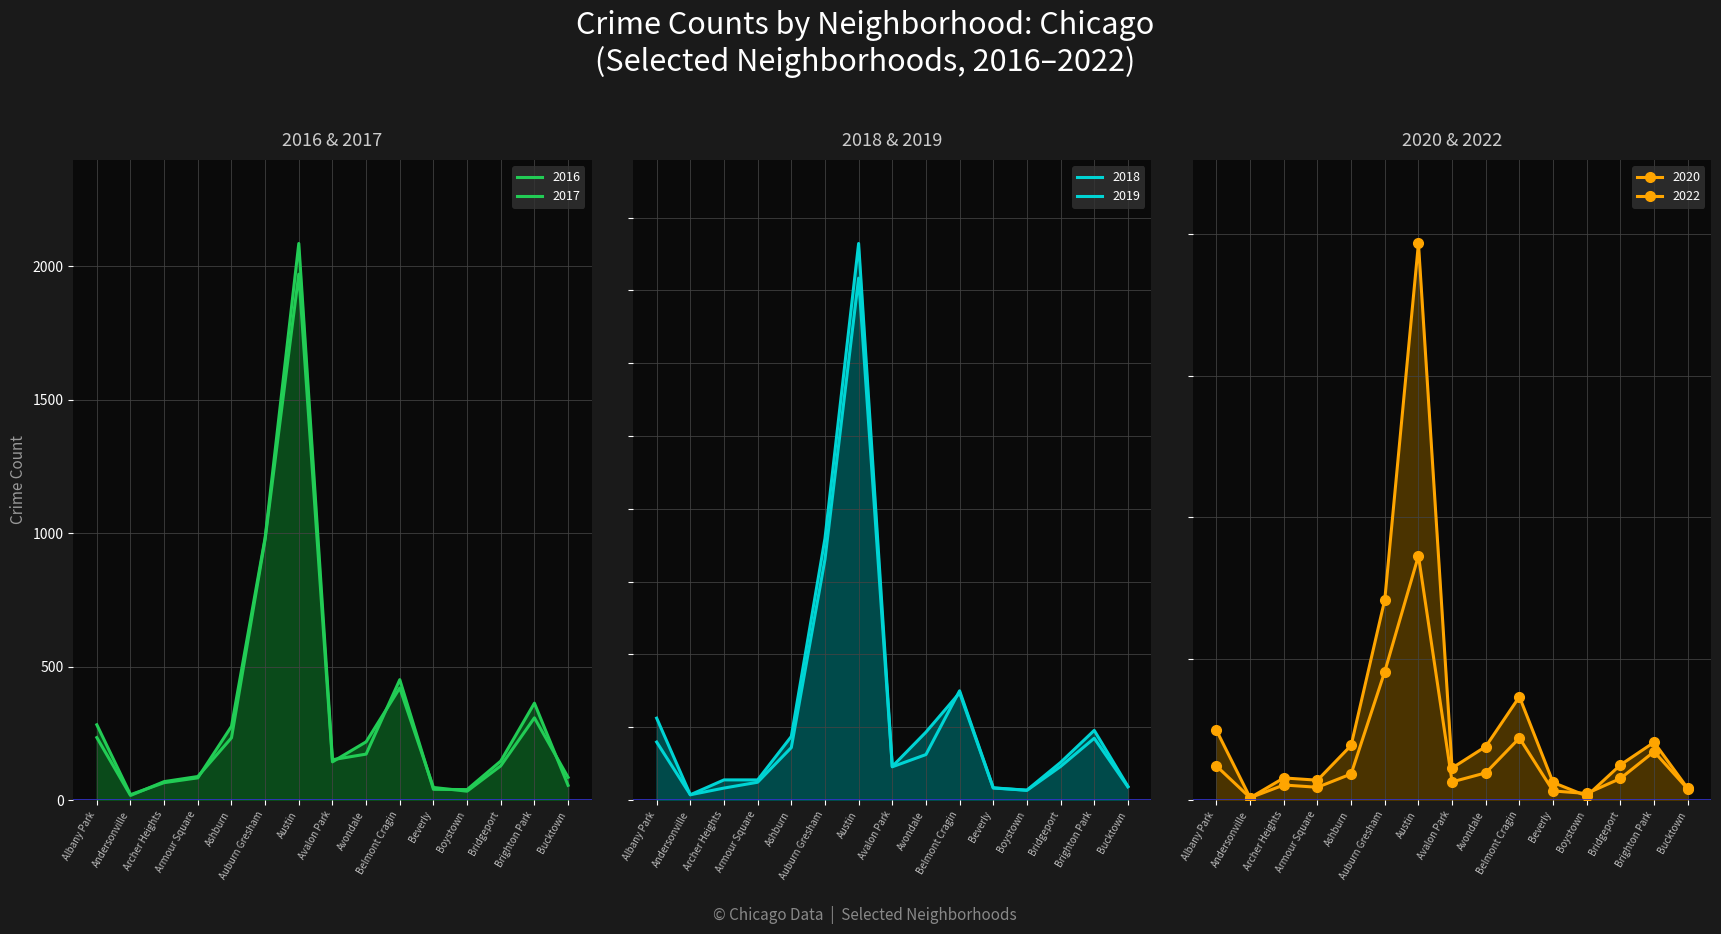

Rank the categories by 2017 value from lowest to highest.

Andersonville, Boystown, Beverly, Archer Heights, Bucktown, Armour Square, Bridgeport, Avalon Park, Avondale, Ashburn, Albany Park, Brighton Park, Belmont Cragin, Auburn Gresham, Austin